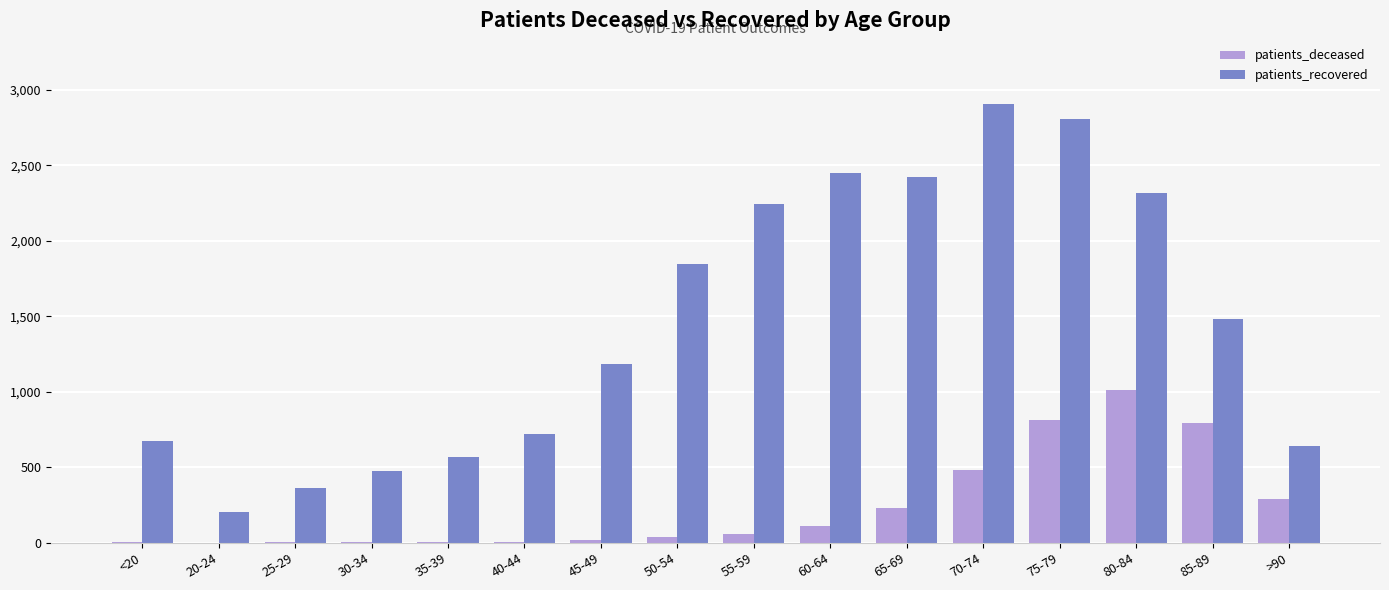

What are all the series names shown in the legend?

patients_deceased, patients_recovered